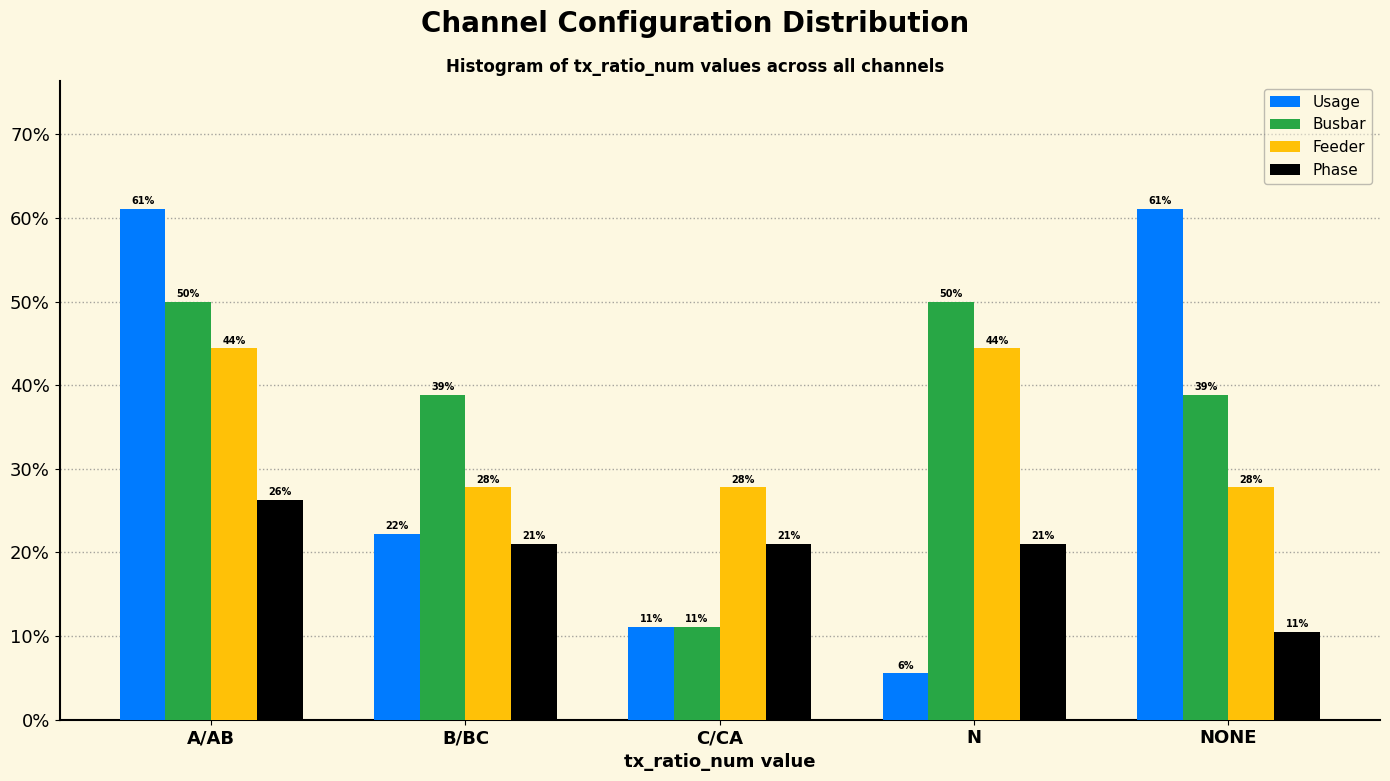

How many groups of bars are there?

5